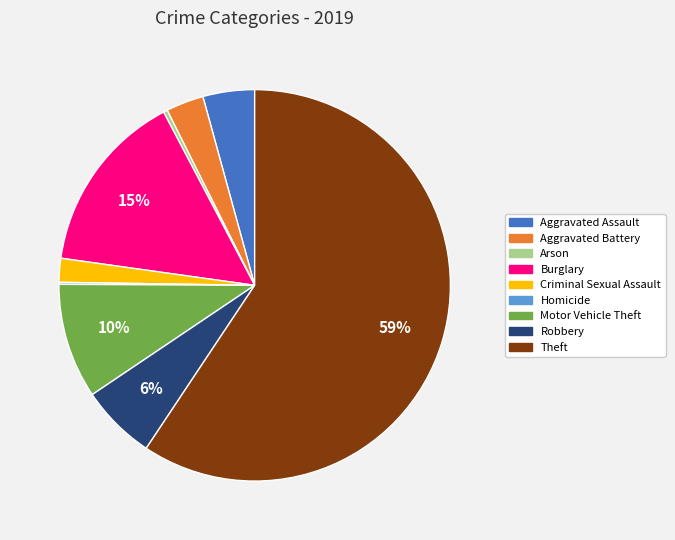

Between Aggravated Battery and Arson, which is larger?

Aggravated Battery